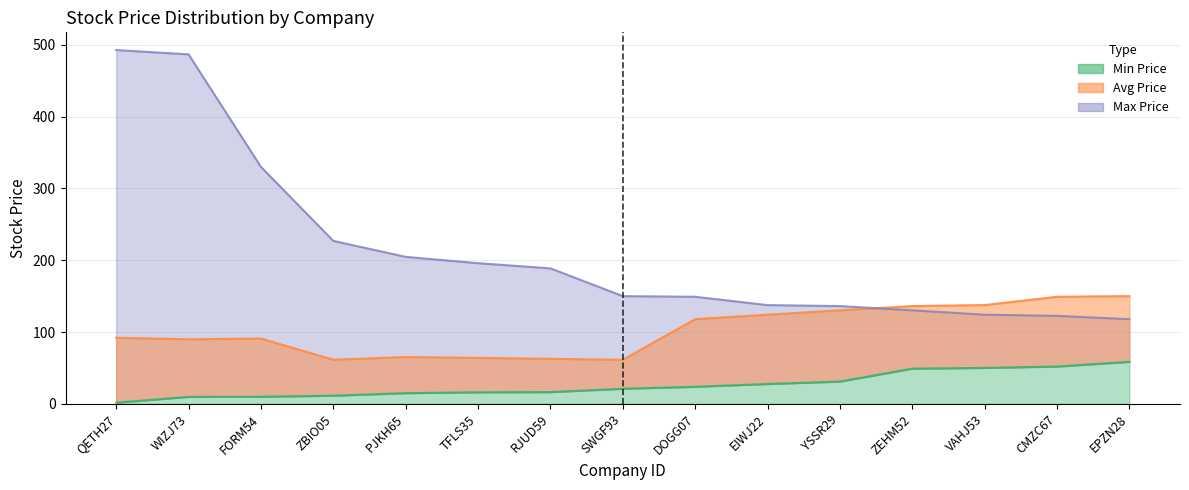

At which label does Avg Price reach its peak?

EPZN28